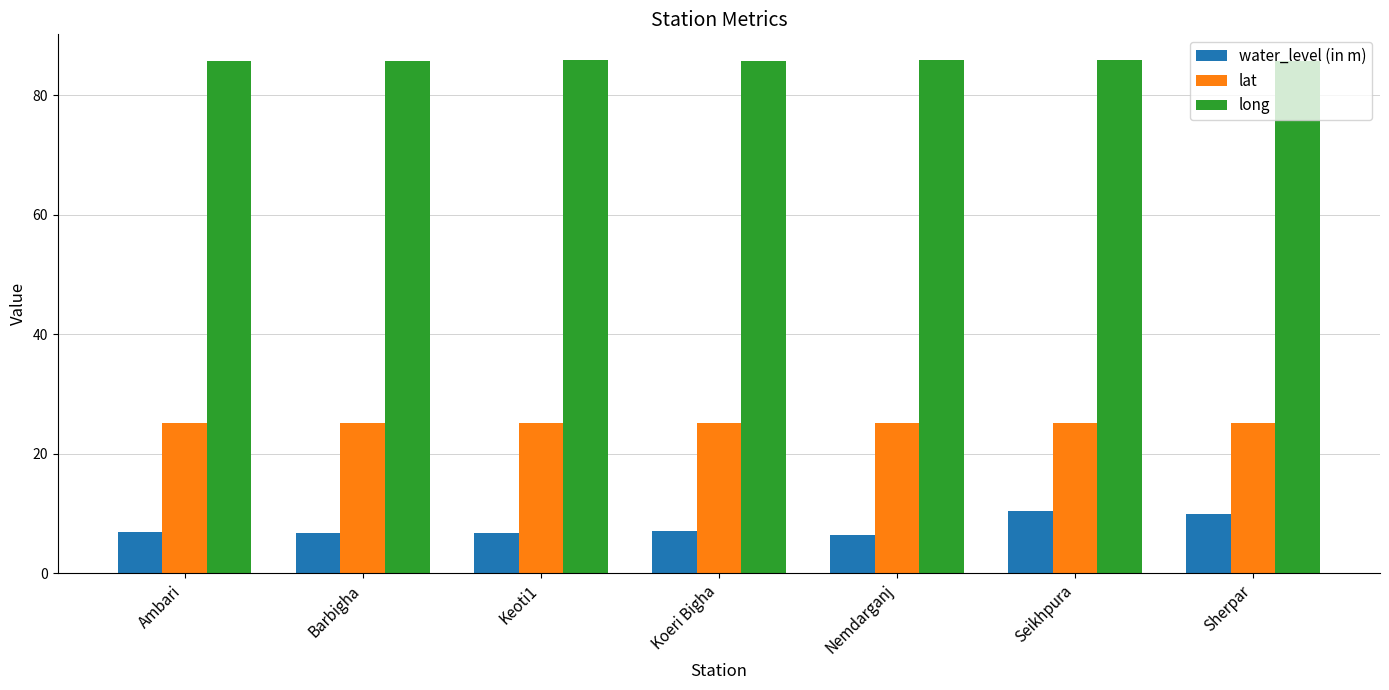

How many categories are shown in the chart?

7